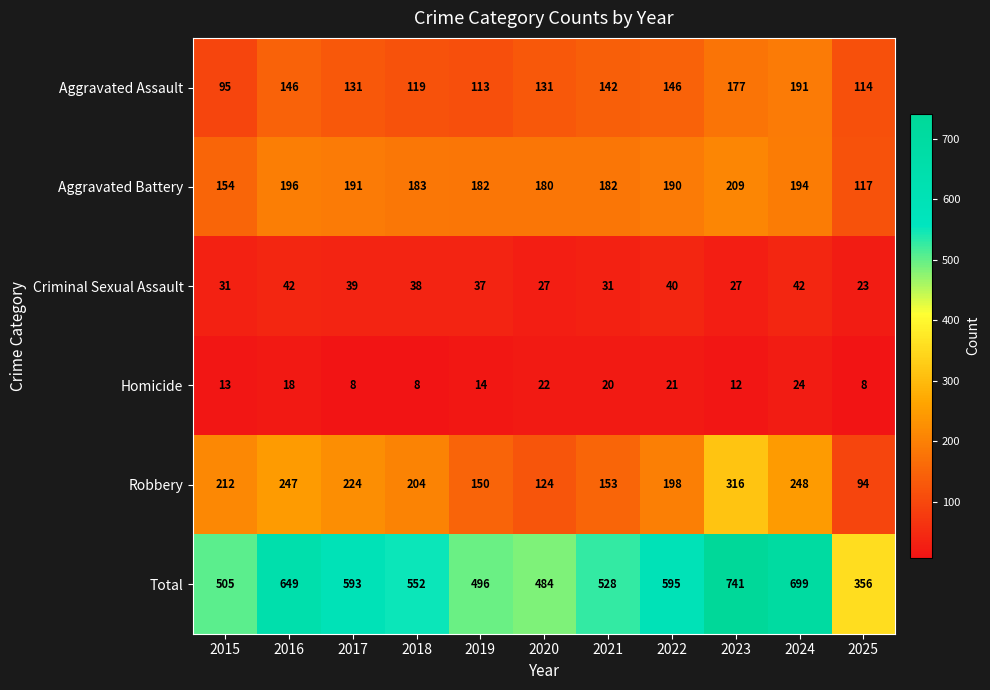

List the series in order of their peak value, lowest first.

Homicide, Criminal Sexual Assault, Aggravated Assault, Aggravated Battery, Robbery, Total